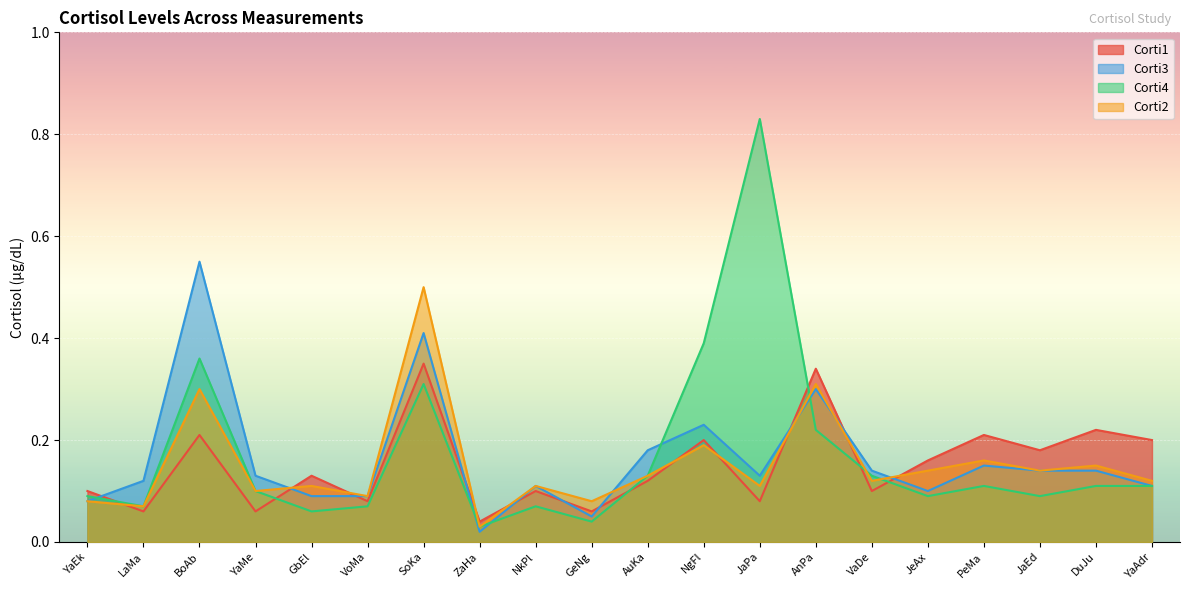

Reading left to right, what are all the values shown in this chart?

Corti1: 0.1	0.1	0.2	0.1	0.1	0.1	0.3	0.0	0.1	0.1	0.1	0.2	0.1	0.3	0.1	0.2	0.2	0.2	0.2	0.2
Corti2: 0.1	0.1	0.3	0.1	0.1	0.1	0.5	0.0	0.1	0.1	0.1	0.2	0.1	0.3	0.1	0.1	0.2	0.1	0.1	0.1
Corti3: 0.1	0.1	0.6	0.1	0.1	0.1	0.4	0.0	0.1	0.1	0.2	0.2	0.1	0.3	0.1	0.1	0.1	0.1	0.1	0.1
Corti4: 0.1	0.1	0.4	0.1	0.1	0.1	0.3	0.0	0.1	0.0	0.1	0.4	0.8	0.2	0.1	0.1	0.1	0.1	0.1	0.1